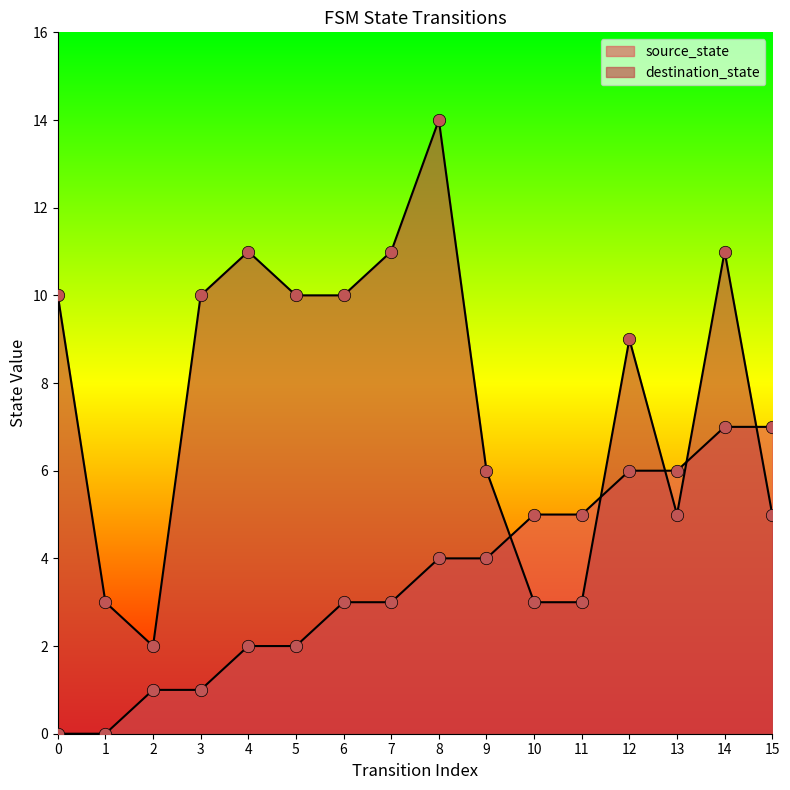

At which category is the sum across all series the highest?

8